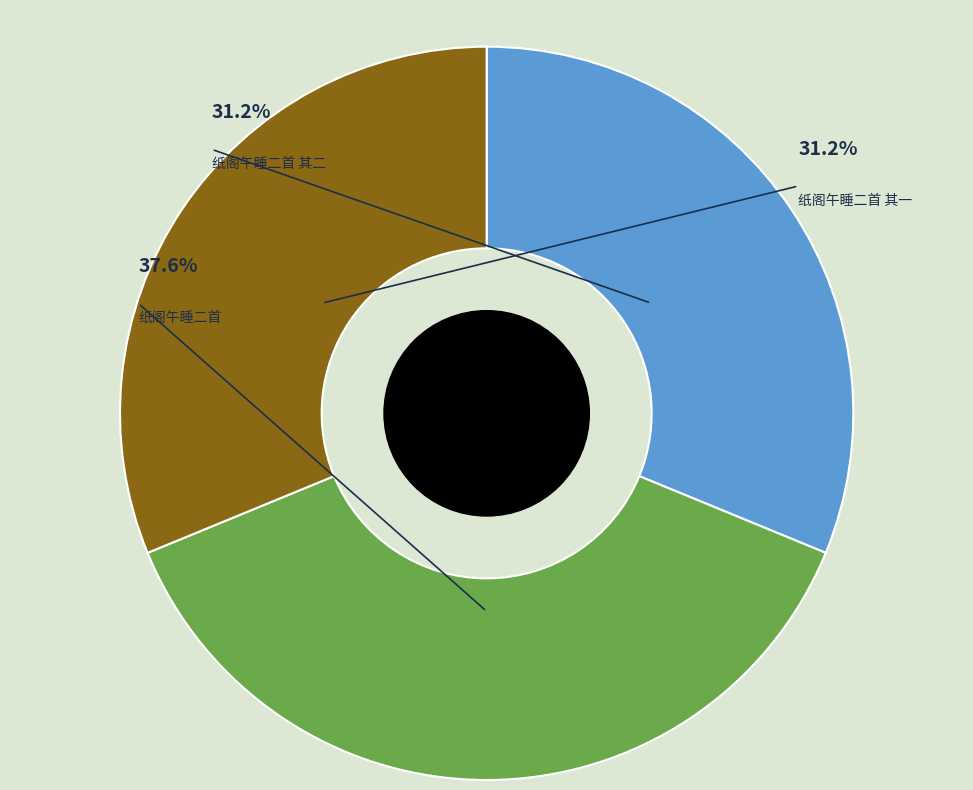

Combined, do 纸阁午睡二首 其一 and 纸阁午睡二首 其二 account for over 50%?

Yes